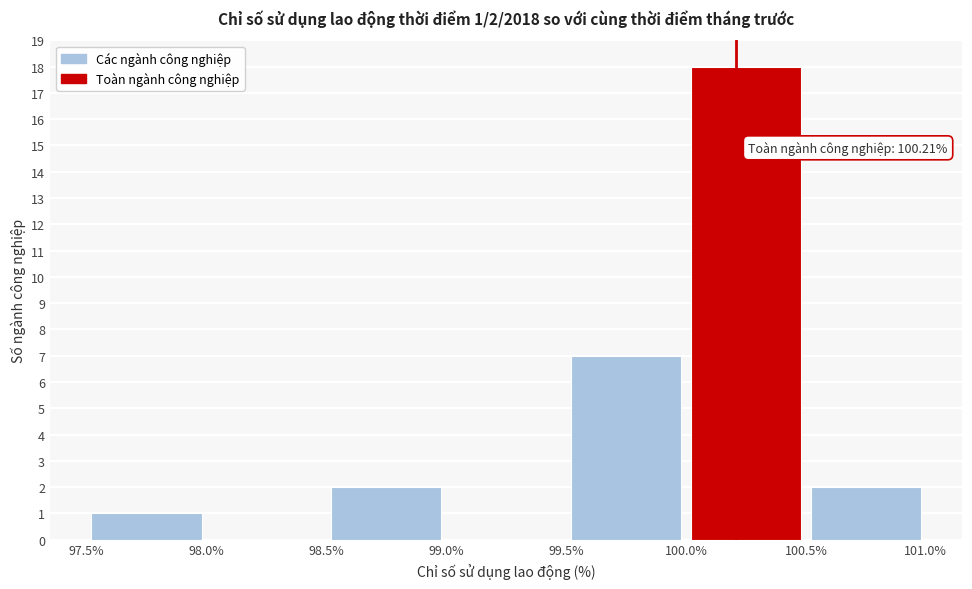

Which range on the x-axis has the tallest bar?

100.0% to 100.5%